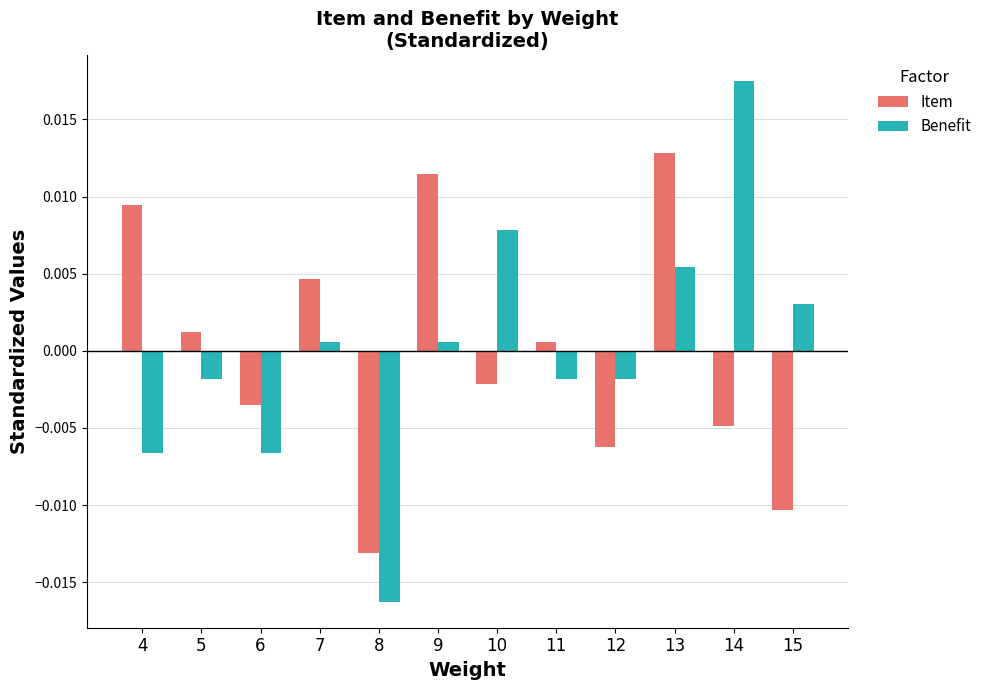

Where does the Item series first go above 0?

4